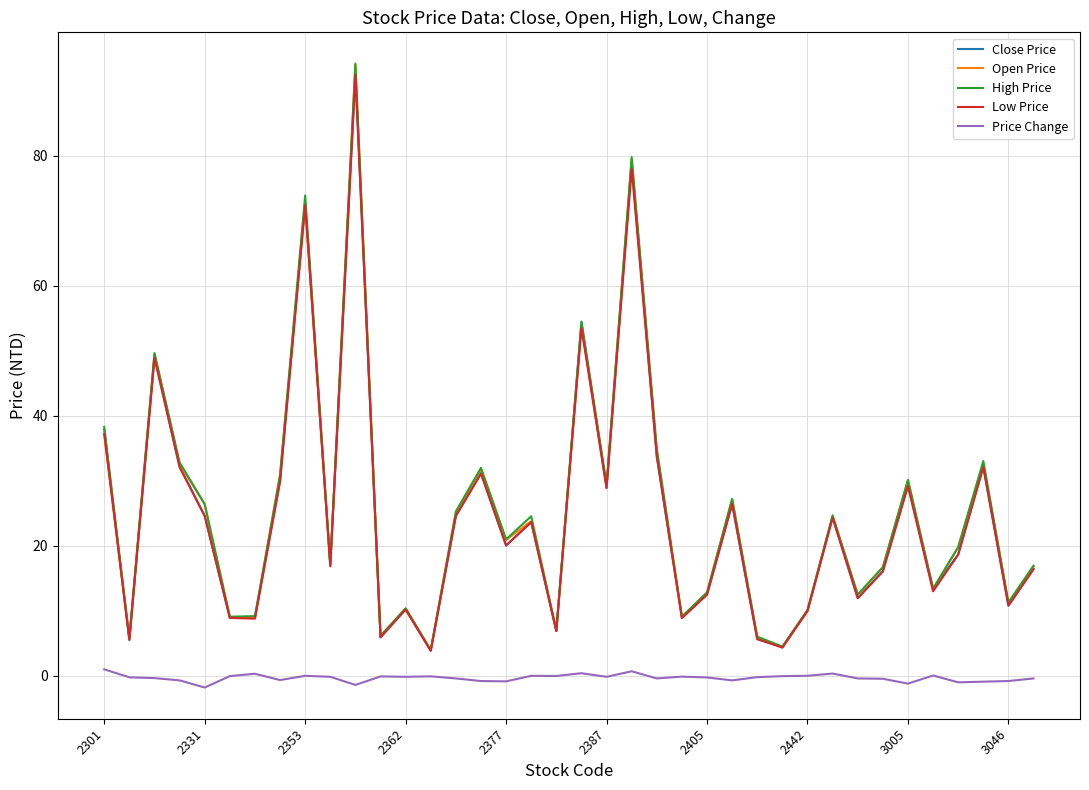

What is the difference between the second highest and minimum values in the Close Price series?

75.1